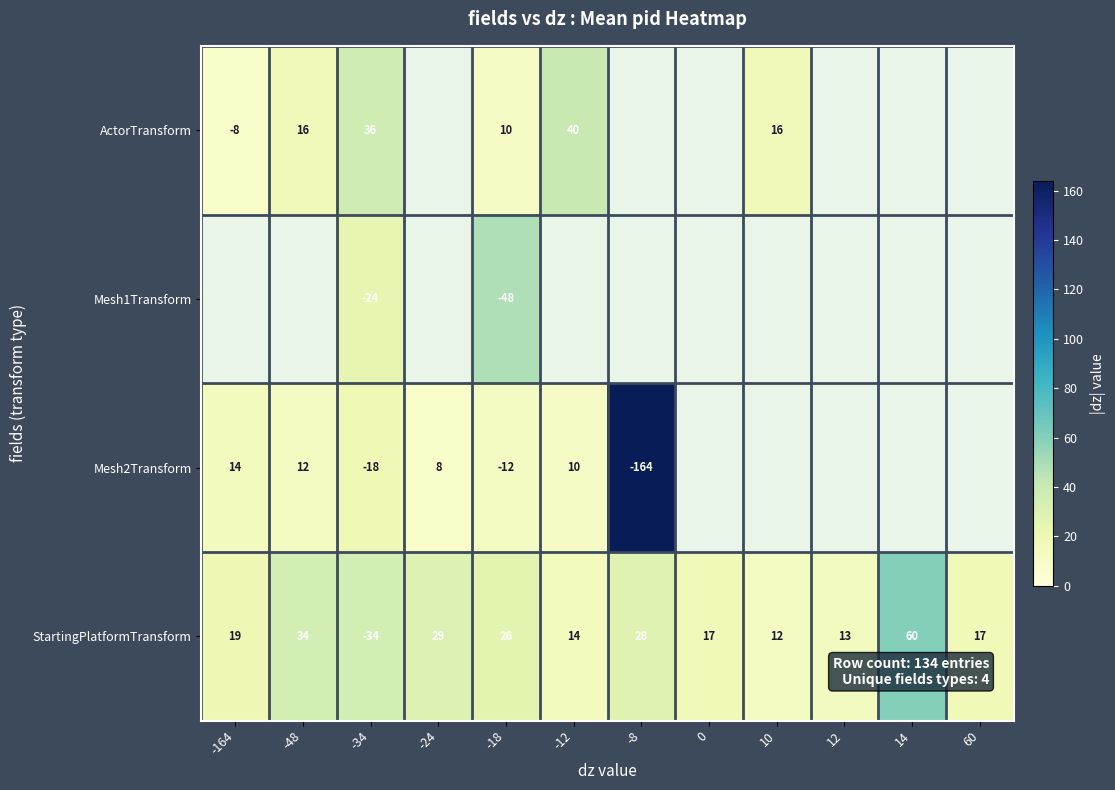

At which category does the chart reach its minimum across all series?

-164